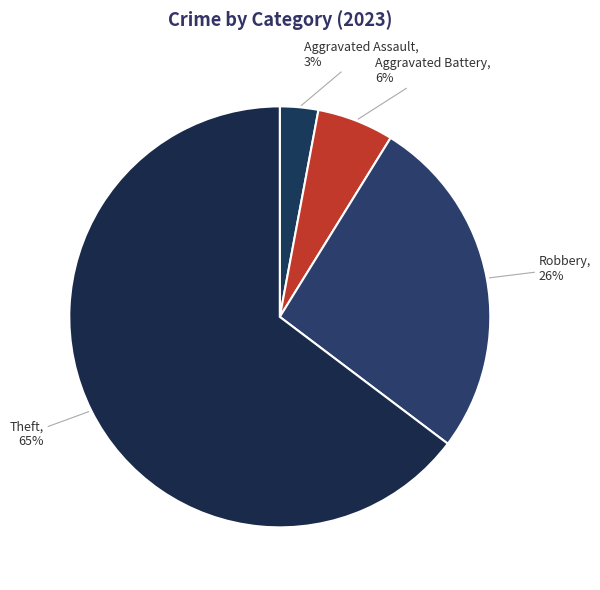

What percentage is the Aggravated Assault slice, to the nearest percent?

3%